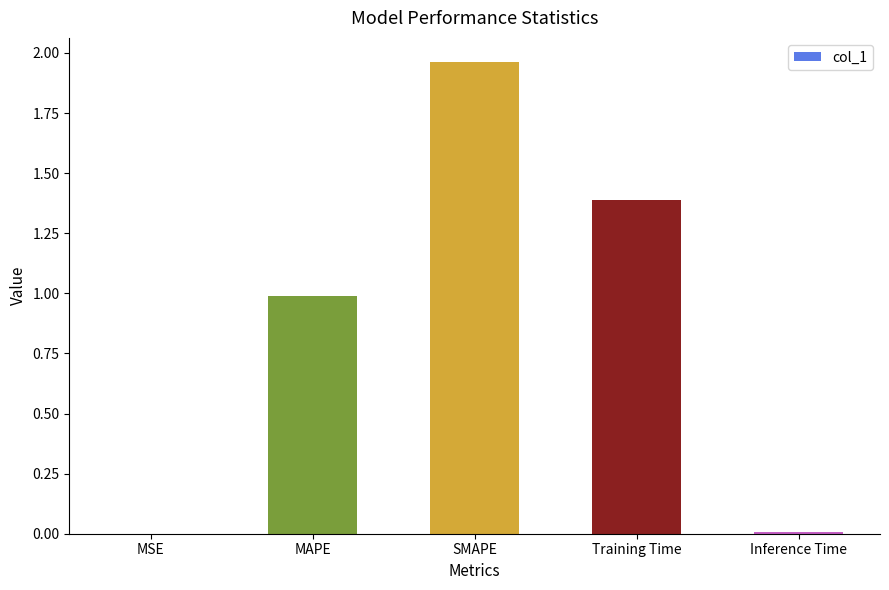

At which category does the chart reach its peak across all series?

SMAPE